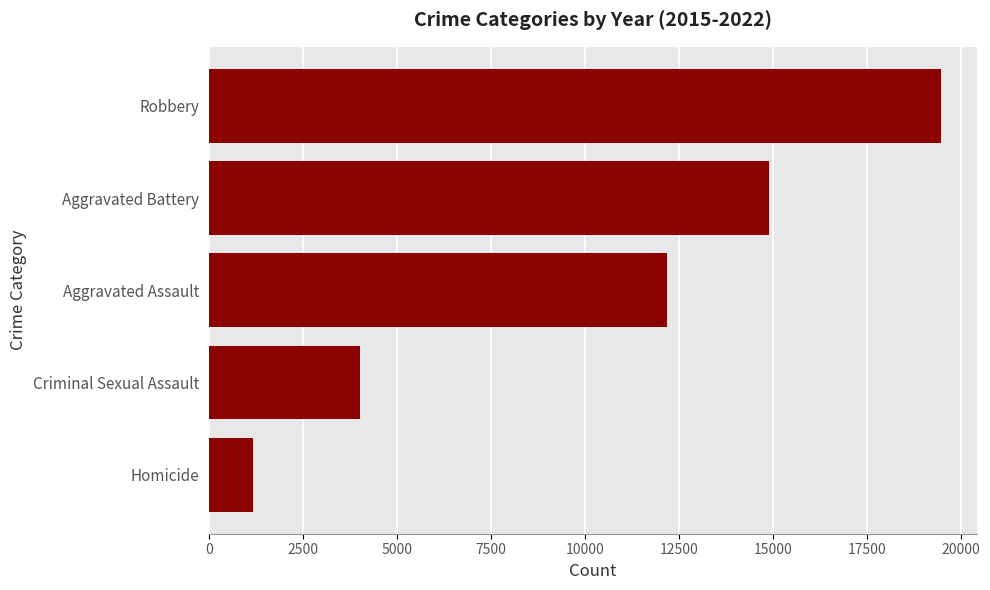

What is the minimum value shown in the chart?

1183